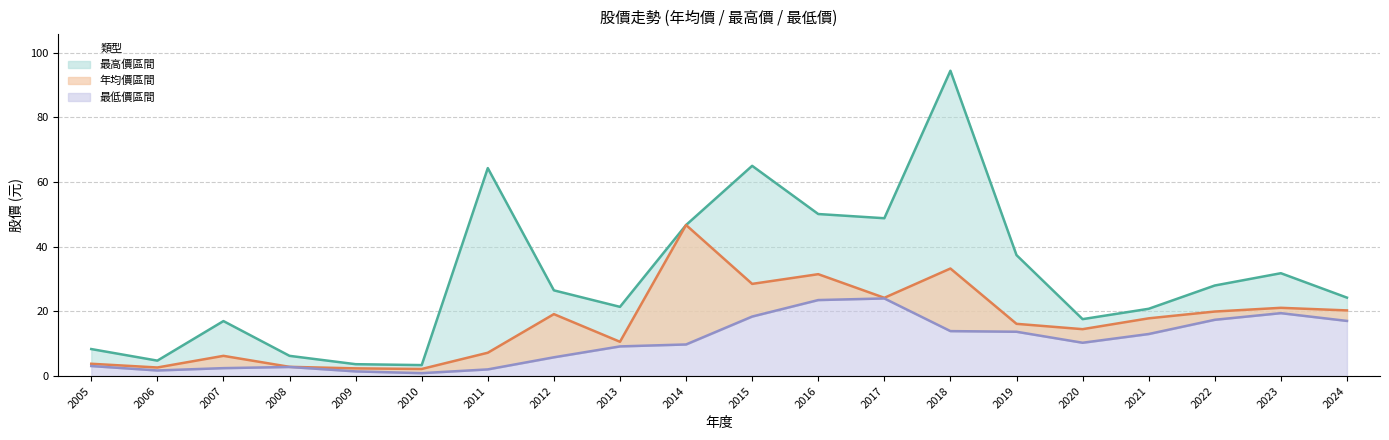

Between 2009 and 2024, which series saw the biggest shift?

最高價